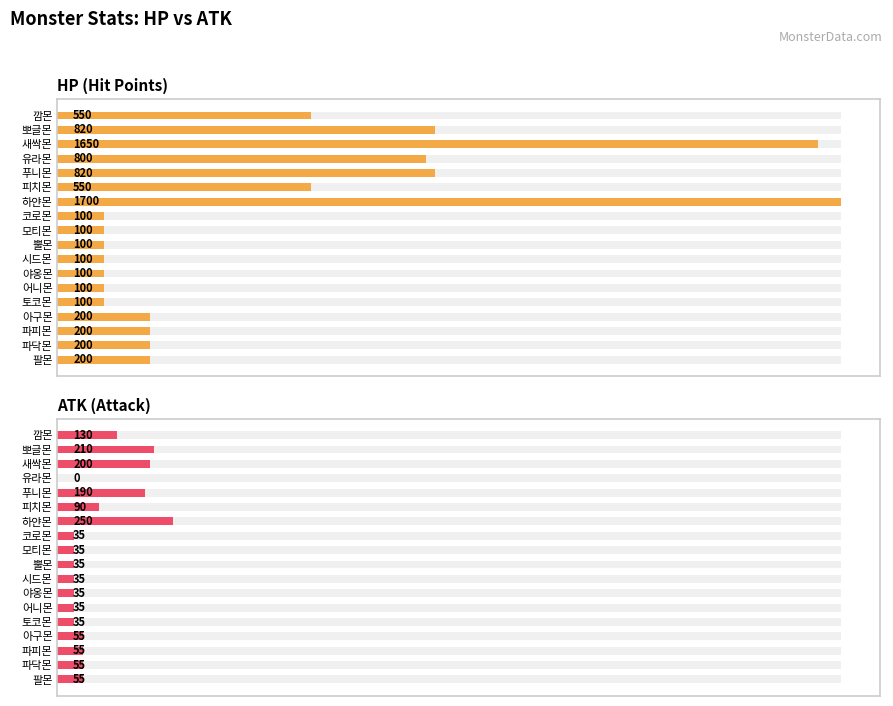

What is the value of the ATK (Attack) bar at the 10th from the left?

35